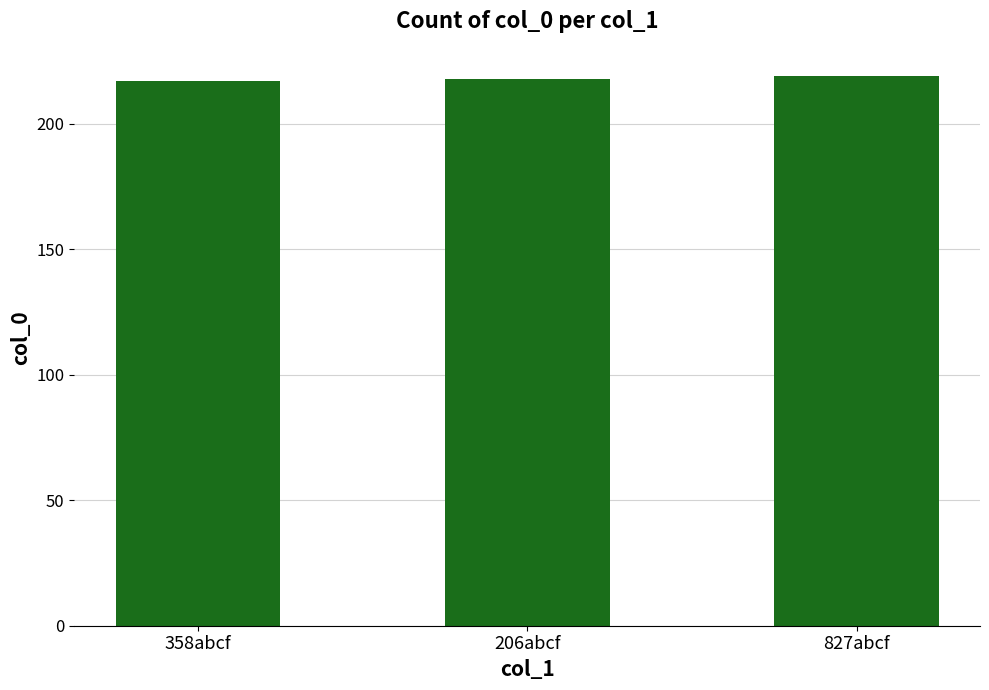

What is the difference between the maximum and minimum values?

2